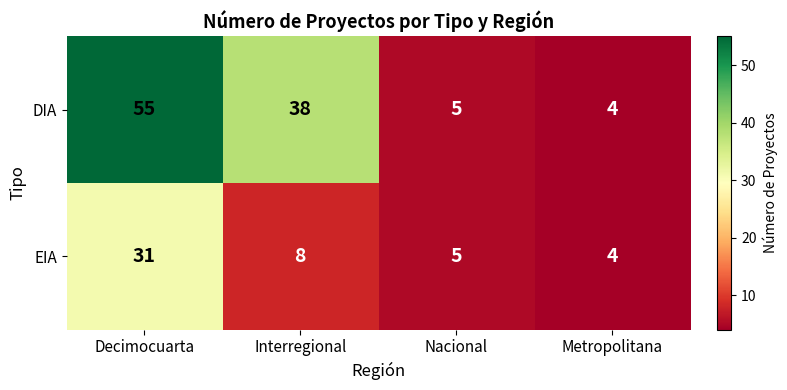

How many categories are shown in the chart?

4